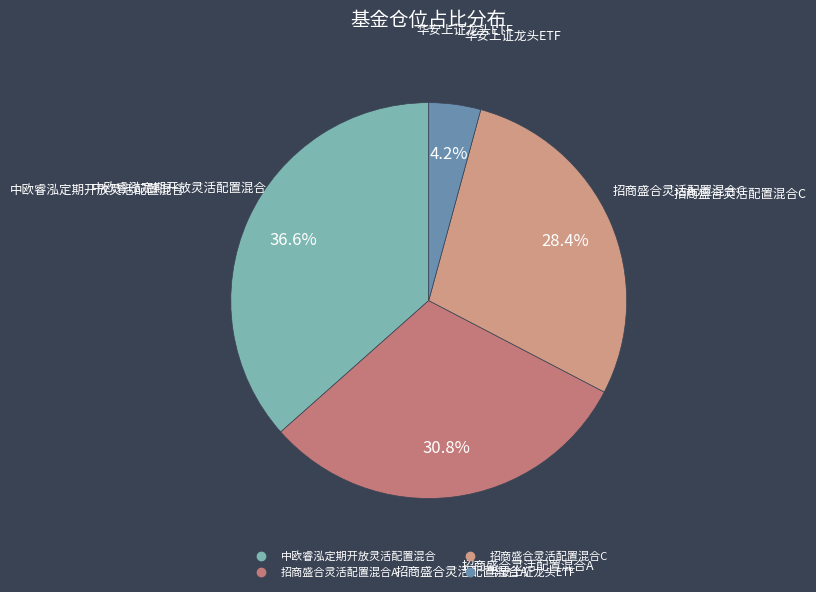

Rank the categories by value from lowest to highest.

华安上证龙头ETF, 招商盛合灵活配置混合C, 招商盛合灵活配置混合A, 中欧睿泓定期开放灵活配置混合